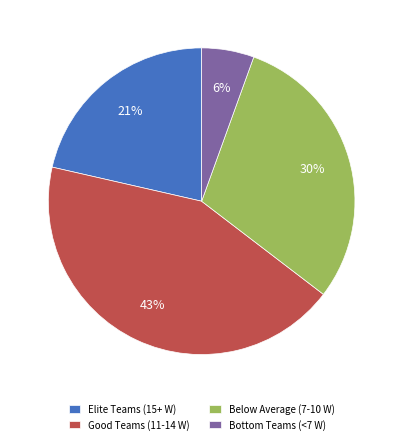

To the nearest percent, what percentage of the pie is Below Average (7-10 W)?

30%